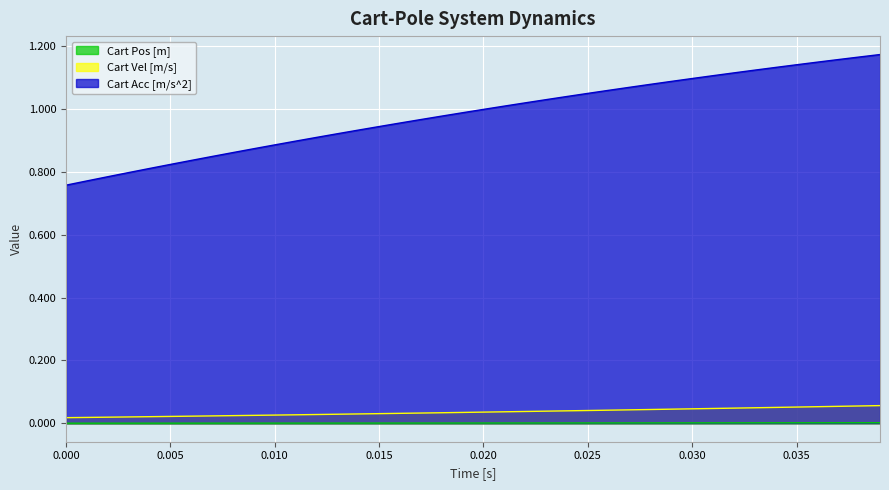

True or false: Cart Acc [m/s^2] and Cart Vel [m/s] intersect in this chart.

False